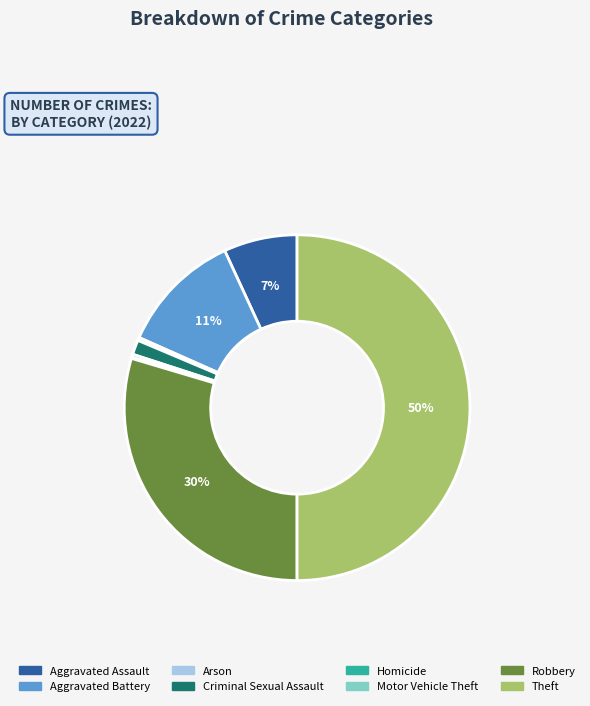

What is the largest slice in the pie chart?

Theft